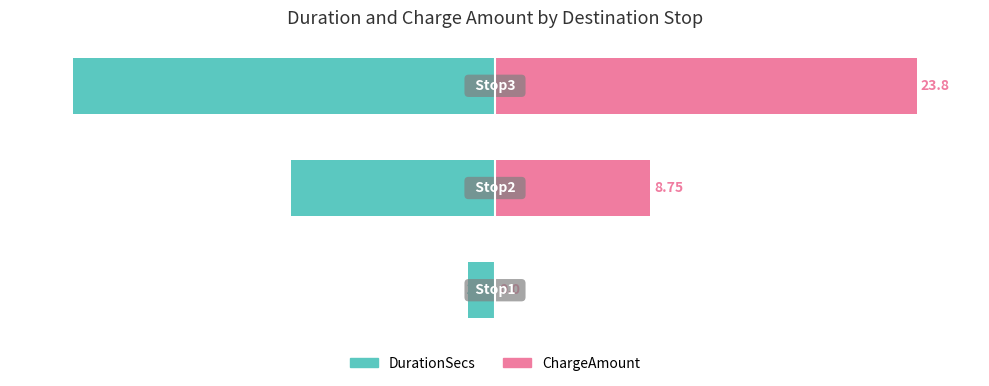

What are all the series names shown in the legend?

DurationSecs, ChargeAmount